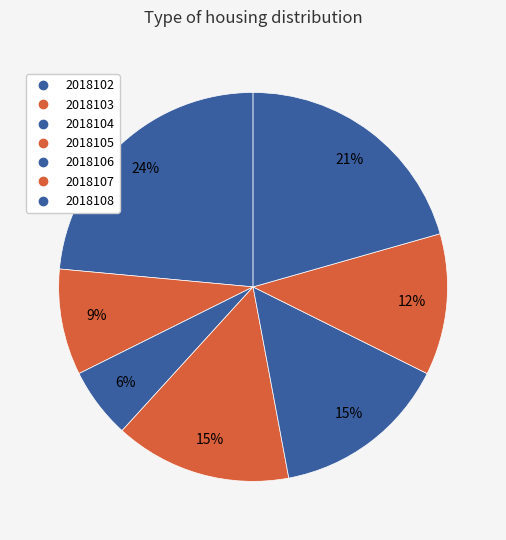

True or false: 2018104 accounts for 6% of the total.

True